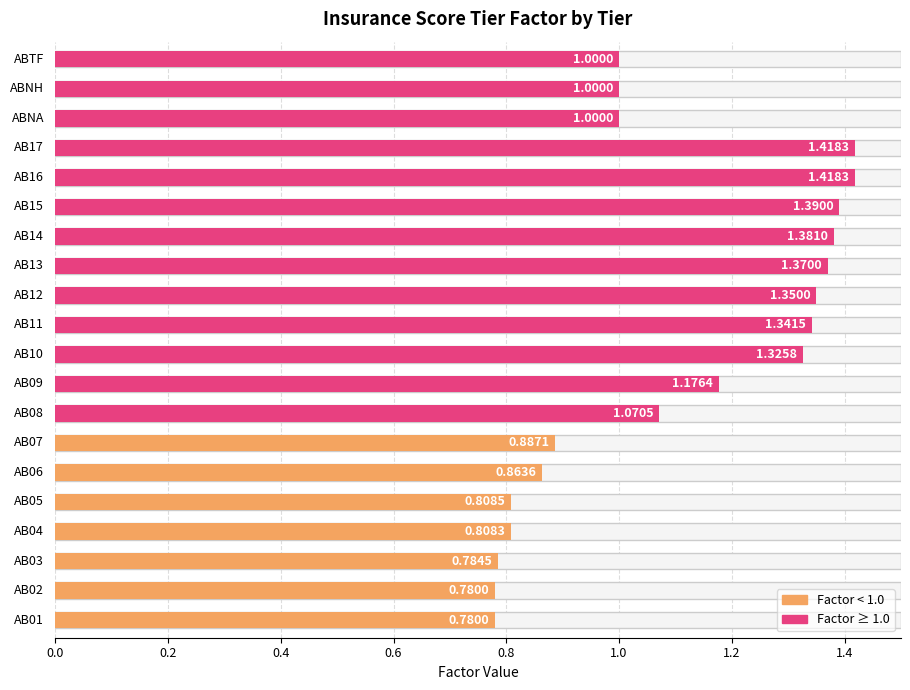

What is the difference between the maximum and minimum values?

0.6